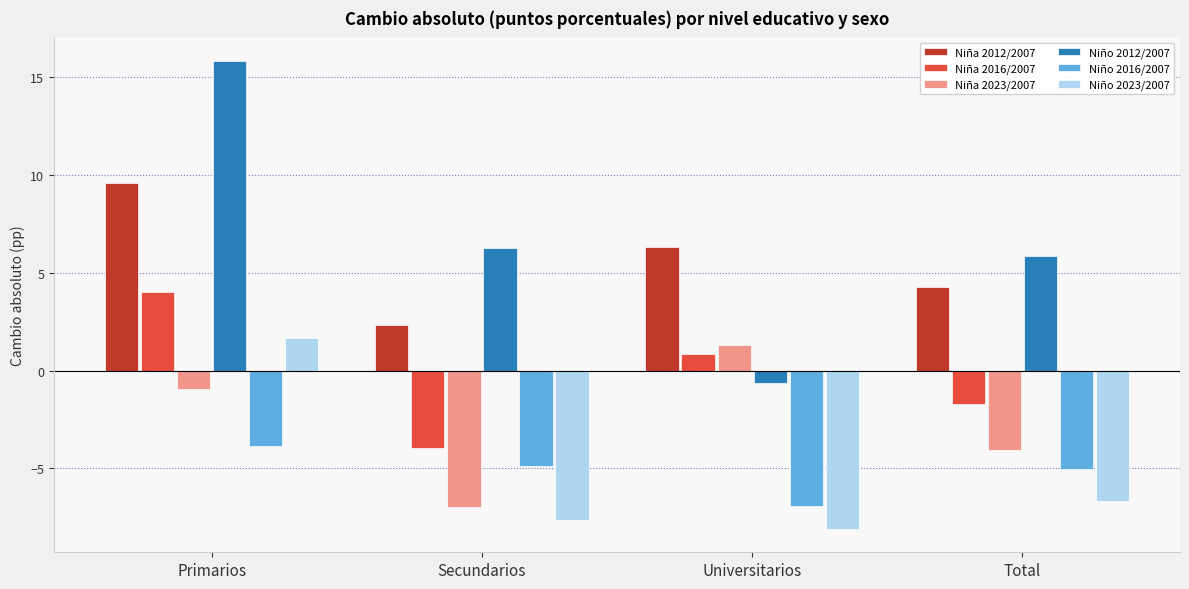

What is the value of the Niño 2016/2007 bar at the 3rd from the left?

-6.9